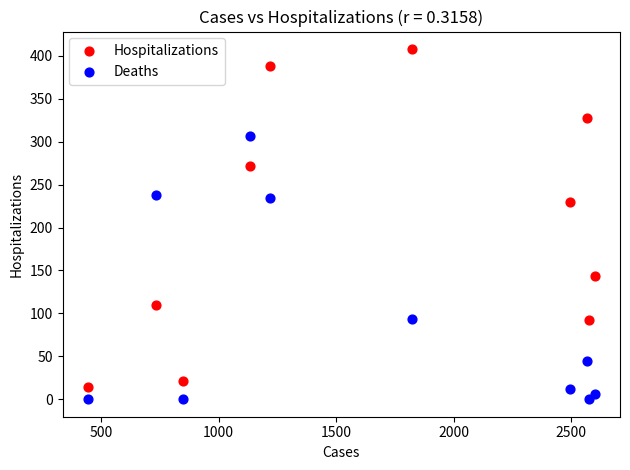

What is the X range (max minus min) for the scatter plot?

2157